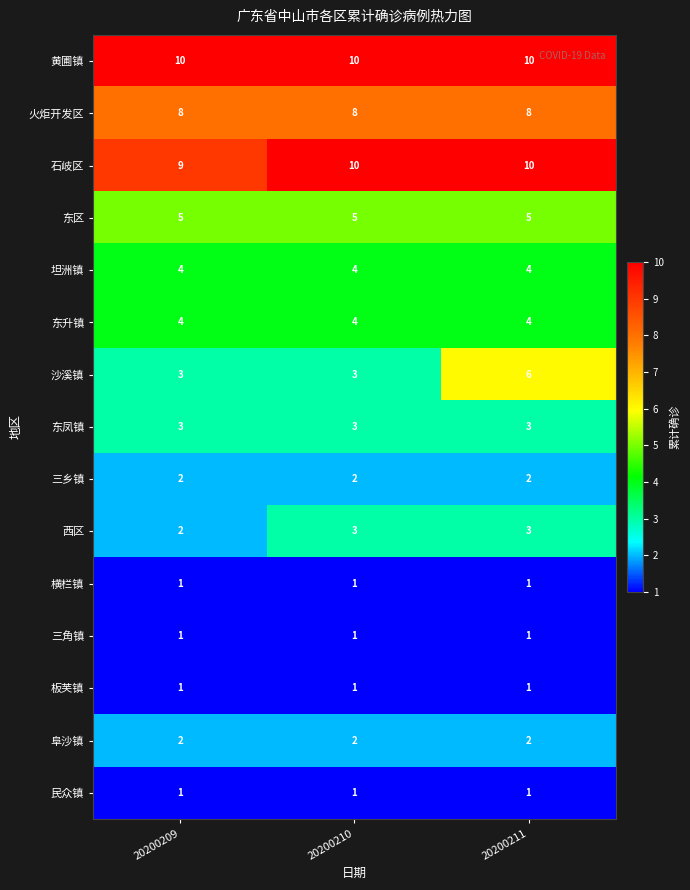

What is the sum of the 沙溪镇 values at 20200211 and 20200209?

9